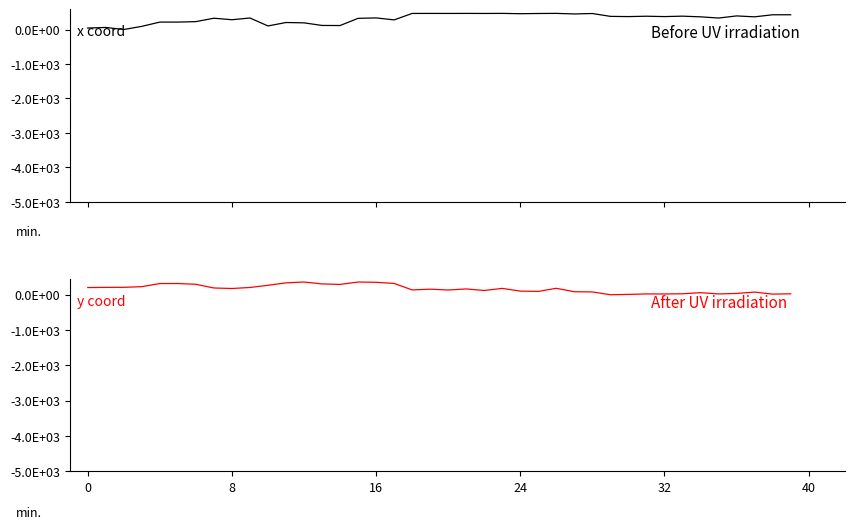

What is the label of the 10th point from the left?

9